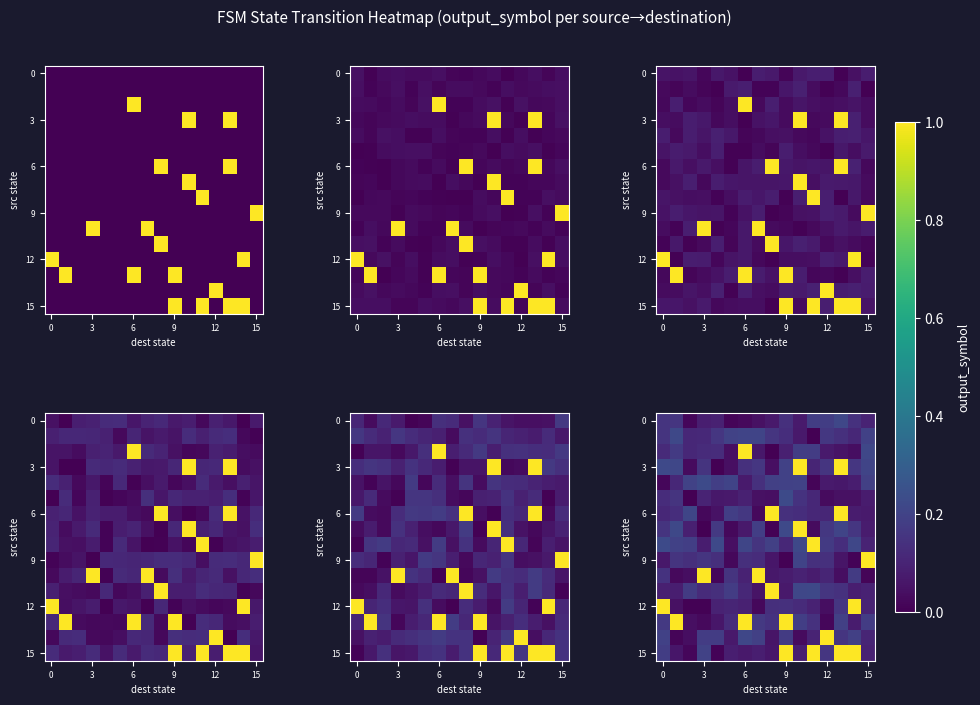

What is the total value across all series at 12?

1.7